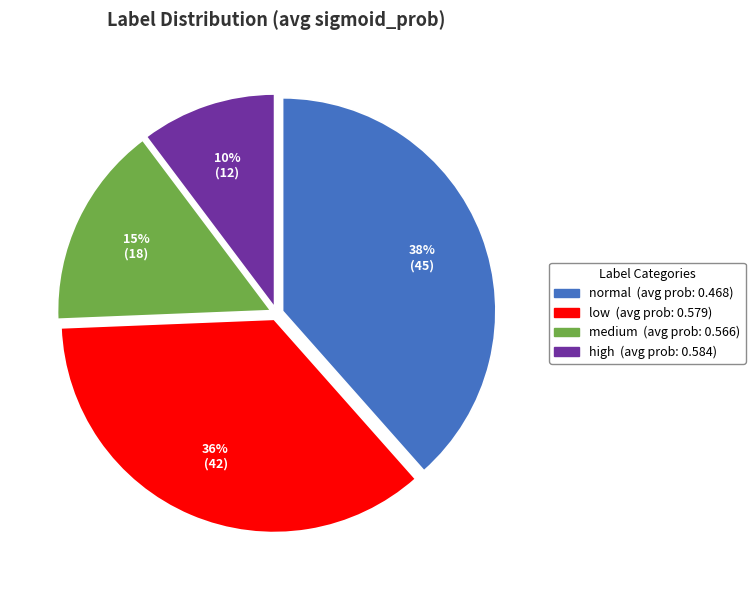

Rank the categories by value from lowest to highest.

high, medium, low, normal